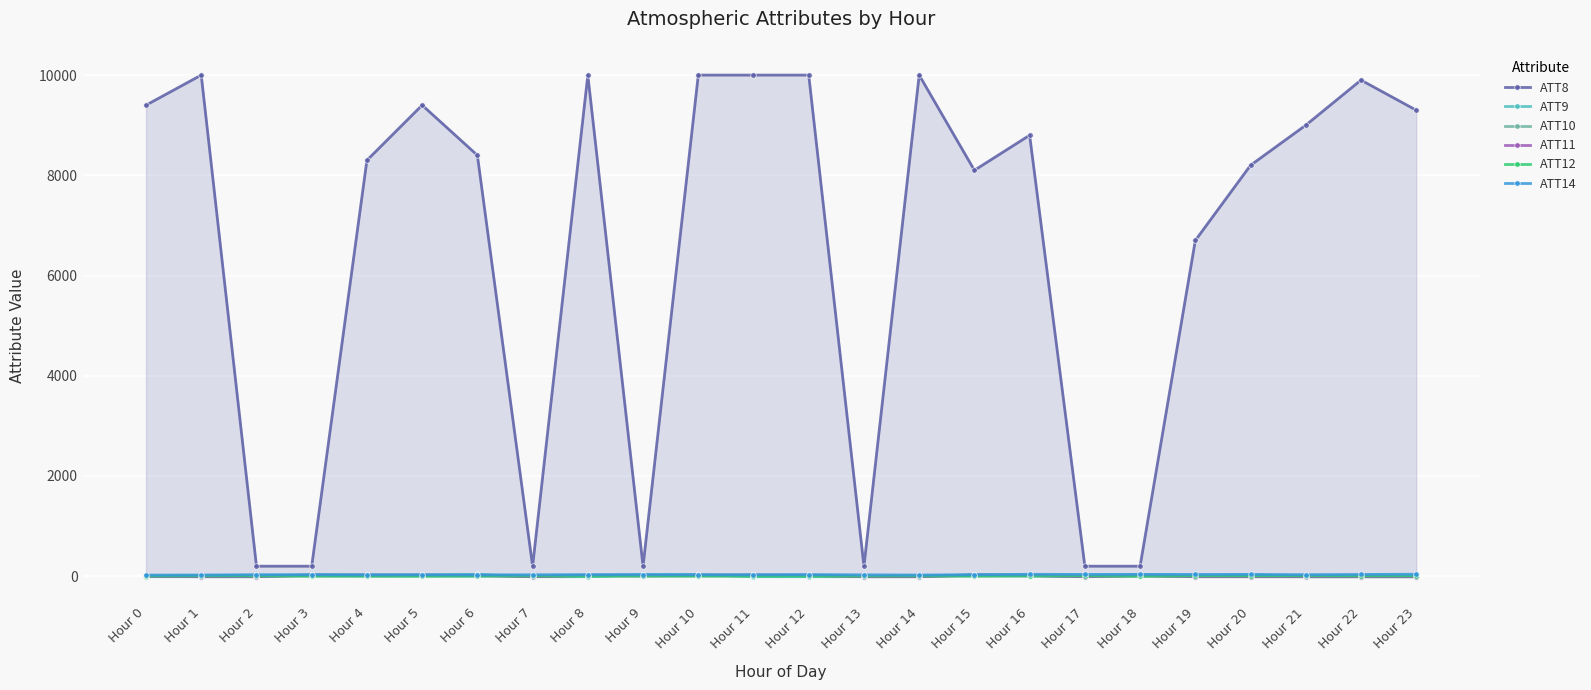

Reading right to left, transcribe all the data shown in this chart.

ATT8: 9300.0	9900.0	9000.0	8200.0	6700.0	200.0	200.0	8800.0	8100.0	10000.0	200.0	10000.0	10000.0	10000.0	200.0	10000.0	200.0	8400.0	9400.0	8300.0	200.0	200.0	10000.0	9400.0
ATT9: -10.0	-10.0	-10.0	25.6	-10.0	29.3	-10.0	6.9	31.1	-4.4	-10.0	-10.0	-10.0	30.4	23.6	-10.0	-10.0	37.3	23.9	20.7	28.6	-10.0	-10.0	-10.0
ATT10: -10.0	-10.0	-10.0	-10.0	-10.0	0.2	-10.0	16.4	24.6	-10.0	-10.0	15.0	20.9	24.4	21.6	17.9	-10.0	22.6	13.6	26.3	21.8	11.8	13.6	-10.0
ATT11: -10.0	-10.0	-10.0	-10.0	-10.0	15.2	-10.0	16.2	22.1	-10.0	-10.0	18.6	21.9	19.8	8.2	15.1	-10.0	15.6	19.9	19.8	19.1	-10.0	-10.0	-1.9
ATT12: 6.9	5.4	7.6	6.0	6.7	4.1	6.7	8.0	3.6	5.2	3.2	4.9	4.7	4.2	3.6	4.3	5.4	2.1	1.4	1.7	3.0	5.0	5.7	4.9
ATT14: 39.1	35.2	30.4	35.9	35.2	36.8	35.6	38.0	30.8	23.5	27.2	32.8	29.9	29.5	33.9	32.1	28.3	26.3	29.8	27.2	31.1	30.4	23.8	22.5